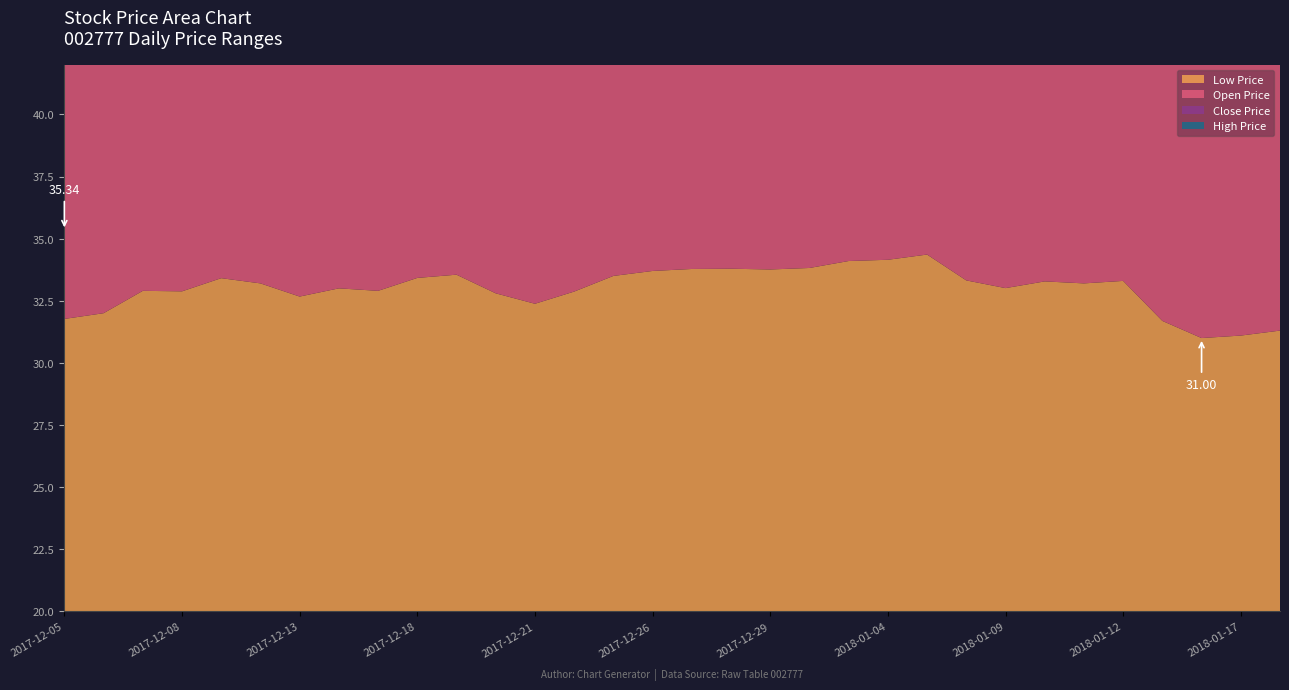

Reading left to right, list all the values displayed in this chart.

ÊÕÅÌ¼Û (Close): 2017-12-05=32.2	2017-12-06=33.0	2017-12-07=33.2	2017-12-08=33.4	2017-12-11=33.5	2017-12-12=33.2	2017-12-13=33.0	2017-12-14=33.1	2017-12-15=33.1	2017-12-18=34.0	2017-12-19=34.0	2017-12-20=33.1	2017-12-21=33.0	2017-12-22=33.8	2017-12-25=33.8	2017-12-26=34.2	2017-12-27=34.2	2017-12-28=33.8	2017-12-29=33.9	2018-01-02=34.5	2018-01-03=34.3	2018-01-04=34.5	2018-01-05=34.5	2018-01-08=33.4	2018-01-09=33.4	2018-01-10=34.1	2018-01-11=34.1	2018-01-12=33.4	2018-01-15=31.8	2018-01-16=31.6	2018-01-17=31.9	2018-01-18=31.3
×î¸ß¼Û (High): 2017-12-05=35.3	2017-12-06=33.5	2017-12-07=33.6	2017-12-08=34.0	2017-12-11=35.3	2017-12-12=34.0	2017-12-13=33.2	2017-12-14=33.9	2017-12-15=33.3	2017-12-18=35.0	2017-12-19=34.3	2017-12-20=34.3	2017-12-21=33.2	2017-12-22=34.2	2017-12-25=34.4	2017-12-26=34.4	2017-12-27=34.5	2017-12-28=34.5	2017-12-29=34.8	2018-01-02=34.6	2018-01-03=34.7	2018-01-04=34.8	2018-01-05=34.6	2018-01-08=34.6	2018-01-09=33.6	2018-01-10=34.5	2018-01-11=34.4	2018-01-12=34.1	2018-01-15=33.7	2018-01-16=32.2	2018-01-17=32.0	2018-01-18=32.0
×îµÍ¼Û (Low): 2017-12-05=31.8	2017-12-06=32.0	2017-12-07=32.9	2017-12-08=32.9	2017-12-11=33.4	2017-12-12=33.2	2017-12-13=32.7	2017-12-14=33.0	2017-12-15=32.9	2017-12-18=33.4	2017-12-19=33.5	2017-12-20=32.8	2017-12-21=32.4	2017-12-22=32.9	2017-12-25=33.5	2017-12-26=33.7	2017-12-27=33.8	2017-12-28=33.8	2017-12-29=33.8	2018-01-02=33.8	2018-01-03=34.1	2018-01-04=34.1	2018-01-05=34.4	2018-01-08=33.3	2018-01-09=33.0	2018-01-10=33.3	2018-01-11=33.2	2018-01-12=33.3	2018-01-15=31.7	2018-01-16=31.0	2018-01-17=31.1	2018-01-18=31.3
¿ªÅÌ¼Û (Open): 2017-12-05=34.8	2017-12-06=32.3	2017-12-07=33.2	2017-12-08=33.1	2017-12-11=34.1	2017-12-12=33.7	2017-12-13=33.0	2017-12-14=33.0	2017-12-15=33.0	2017-12-18=33.5	2017-12-19=33.9	2017-12-20=34.0	2017-12-21=33.0	2017-12-22=33.0	2017-12-25=33.8	2017-12-26=33.8	2017-12-27=34.2	2017-12-28=34.5	2017-12-29=34.1	2018-01-02=34.1	2018-01-03=34.1	2018-01-04=34.1	2018-01-05=34.4	2018-01-08=34.5	2018-01-09=33.4	2018-01-10=33.5	2018-01-11=33.8	2018-01-12=33.8	2018-01-15=33.5	2018-01-16=31.8	2018-01-17=31.6	2018-01-18=31.9